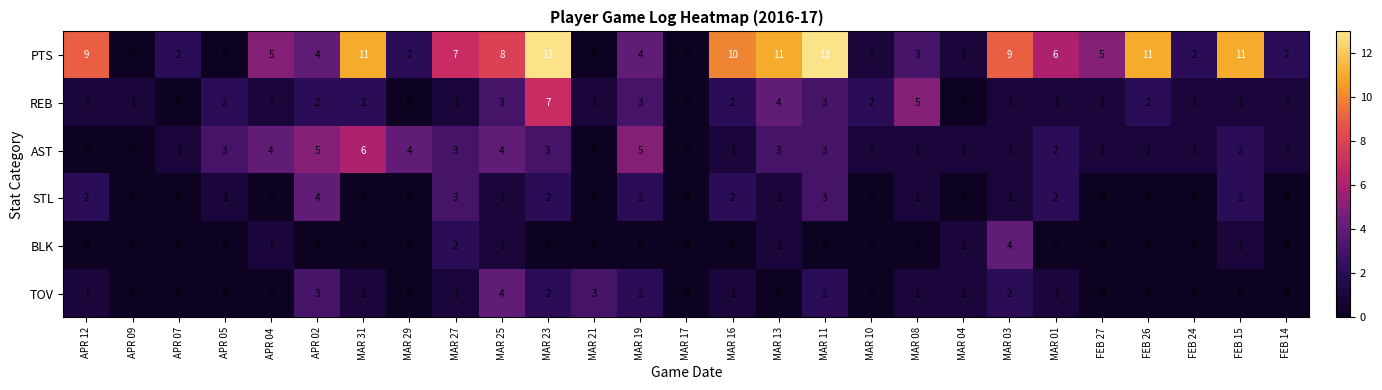

What is the difference between the maximum and second lowest values in the AST series?

6